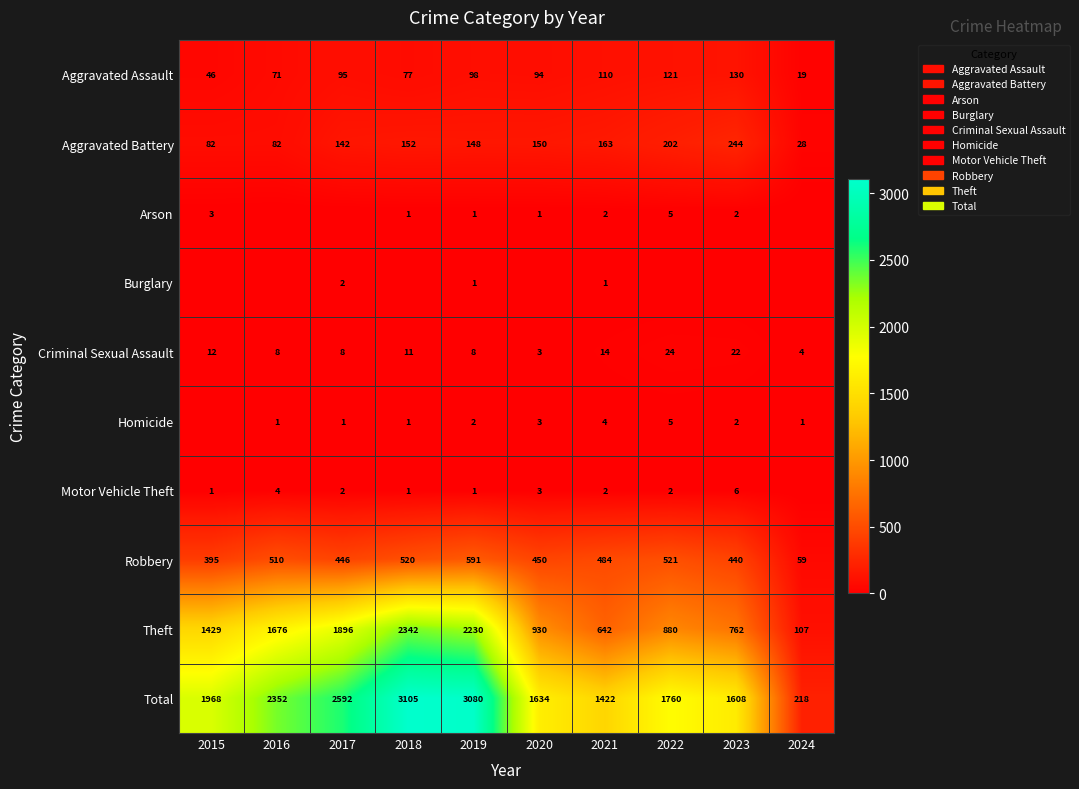

What is the approximate value of Aggravated Battery at 2021, to the nearest 10?

160